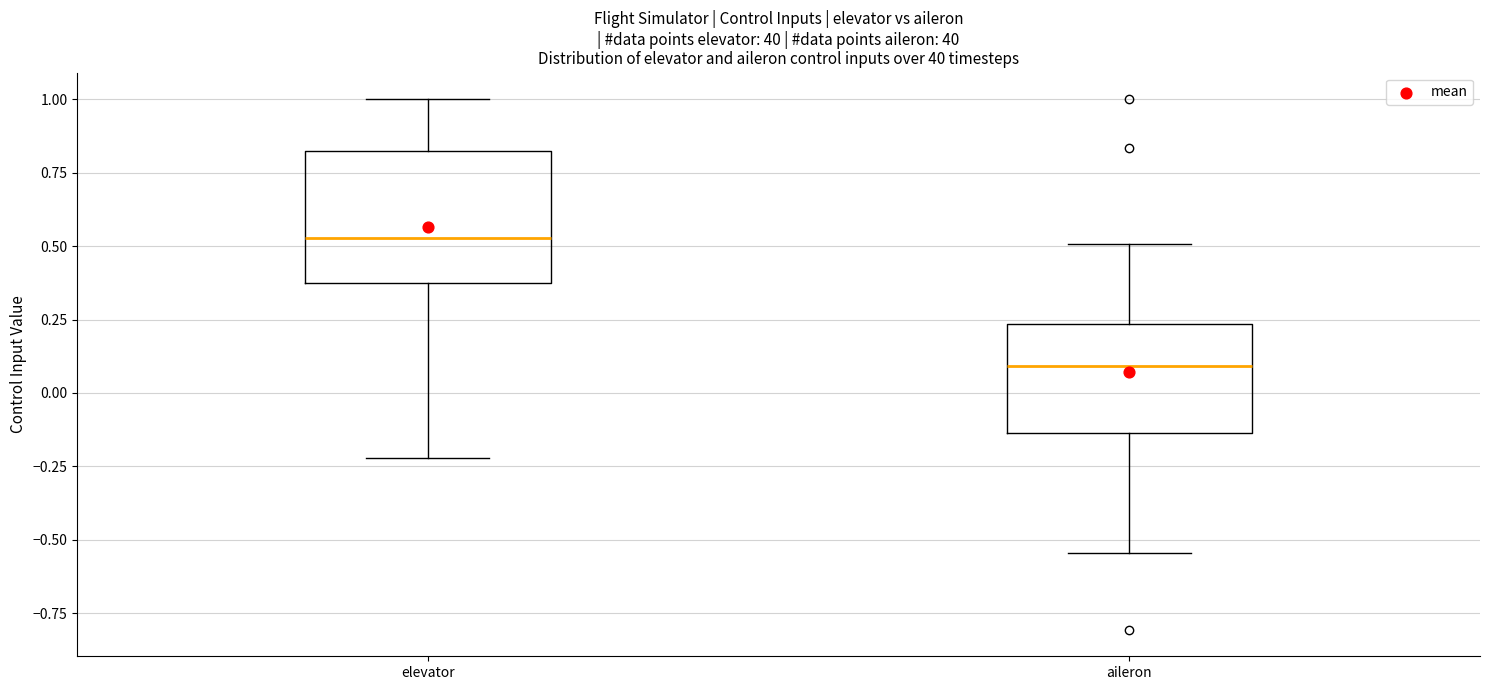

Which box is the tallest, from its lower edge to its upper edge?

elevator